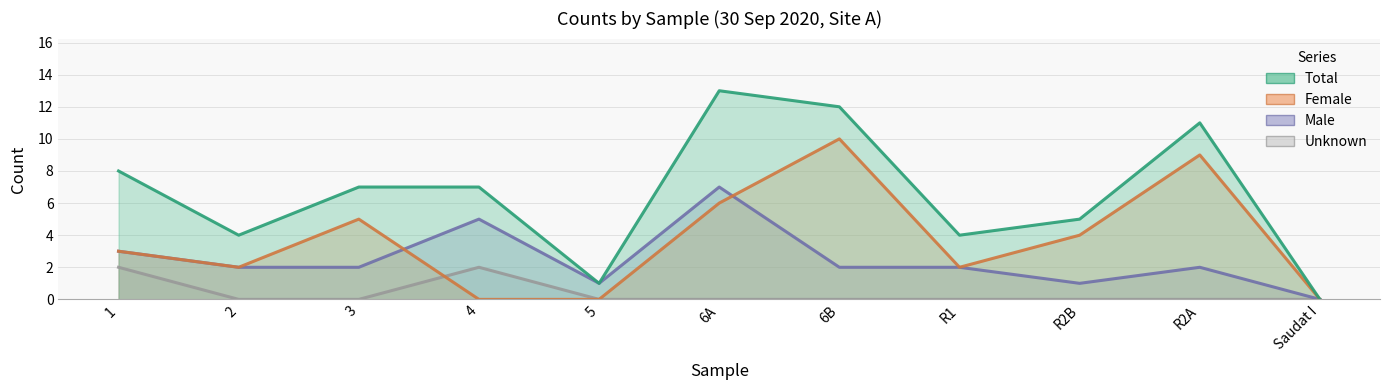

How many values in the Total series exceed 7?

4